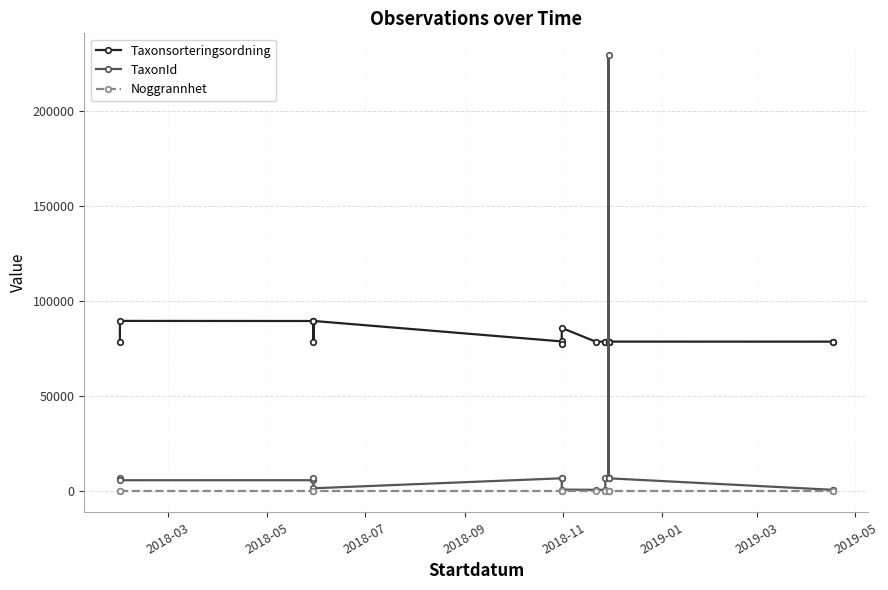

List the series in order of their peak value, lowest first.

Noggrannhet, Taxonsorteringsordning, TaxonId